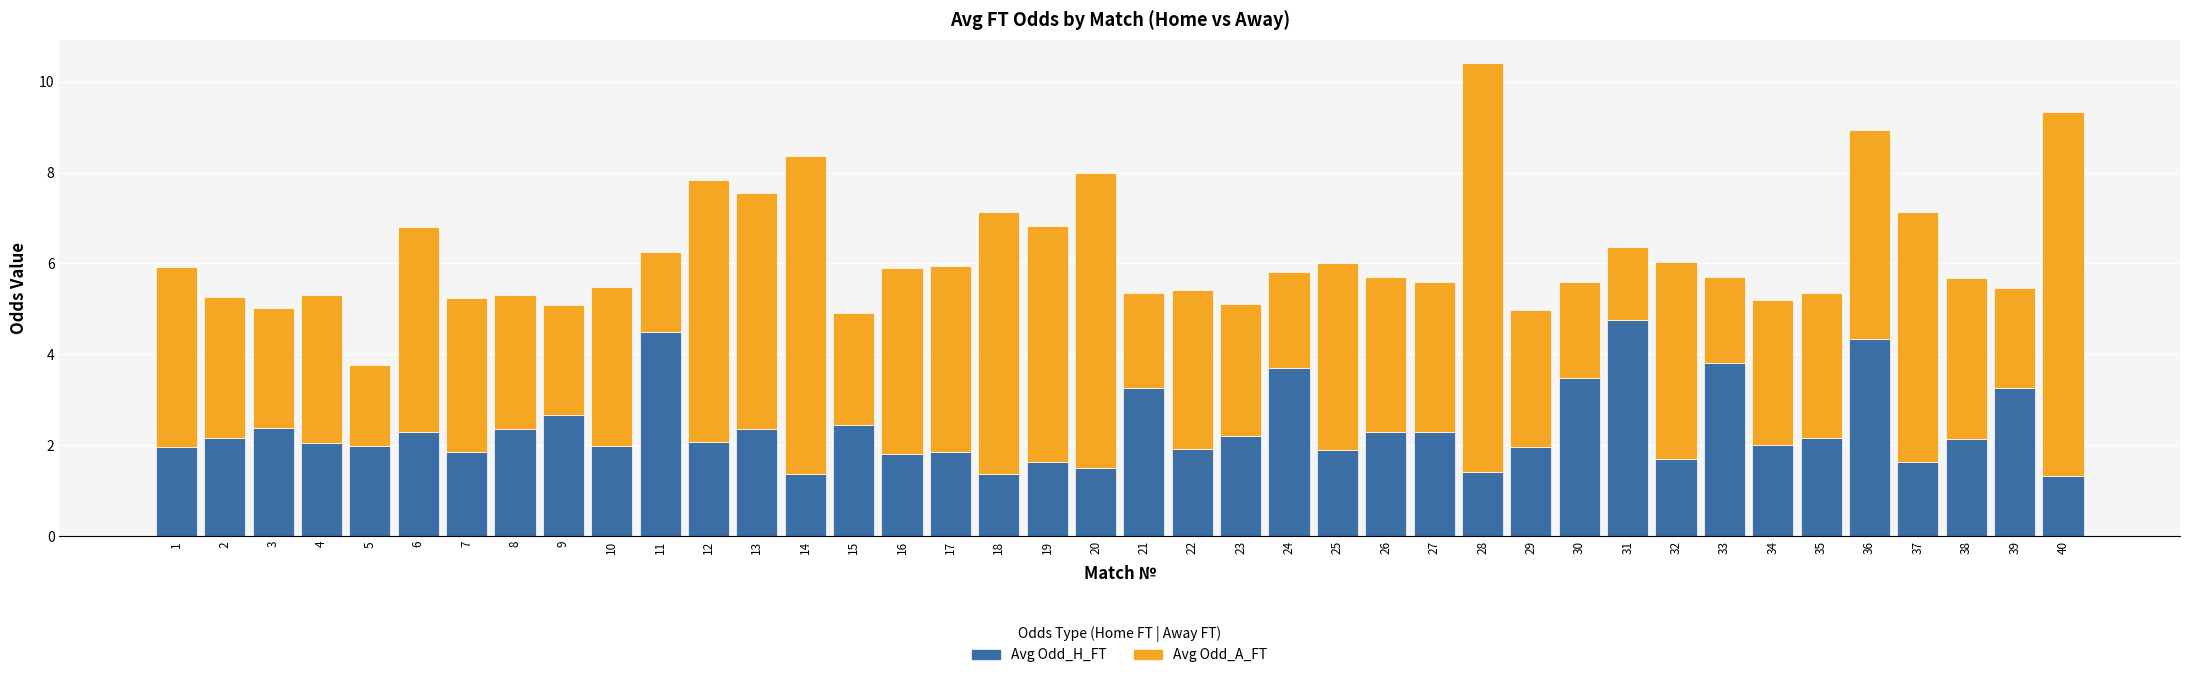

Read the Avg Odd_H_FT value at 24.

3.7